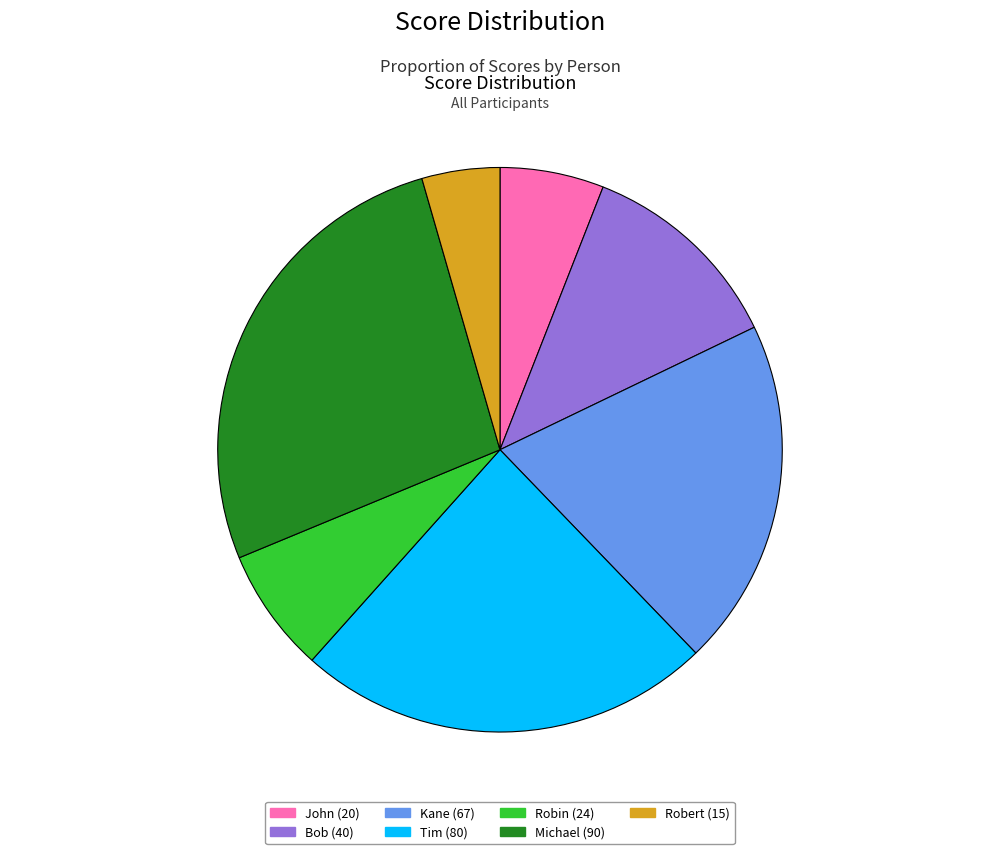

Is there a majority slice in this chart?

No